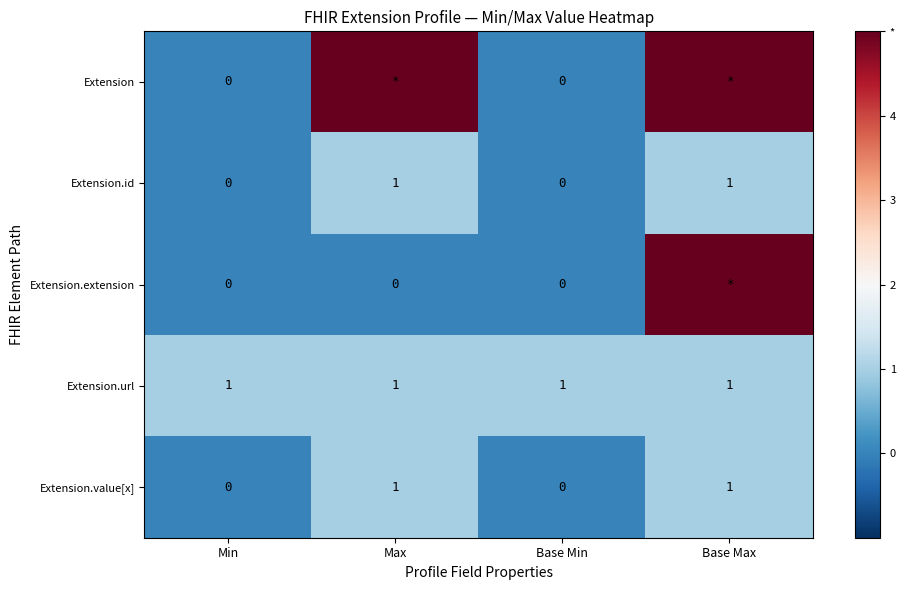

The Extension.value[x] series shows 1 at Base Max. True or false?

True